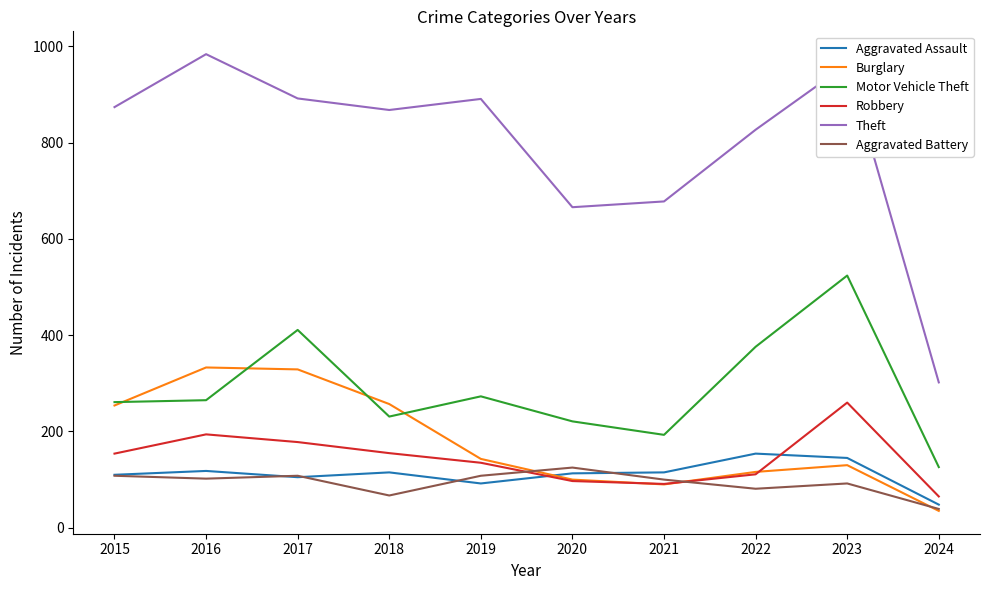

Is it true that Theft equals 874 at 2015?

True